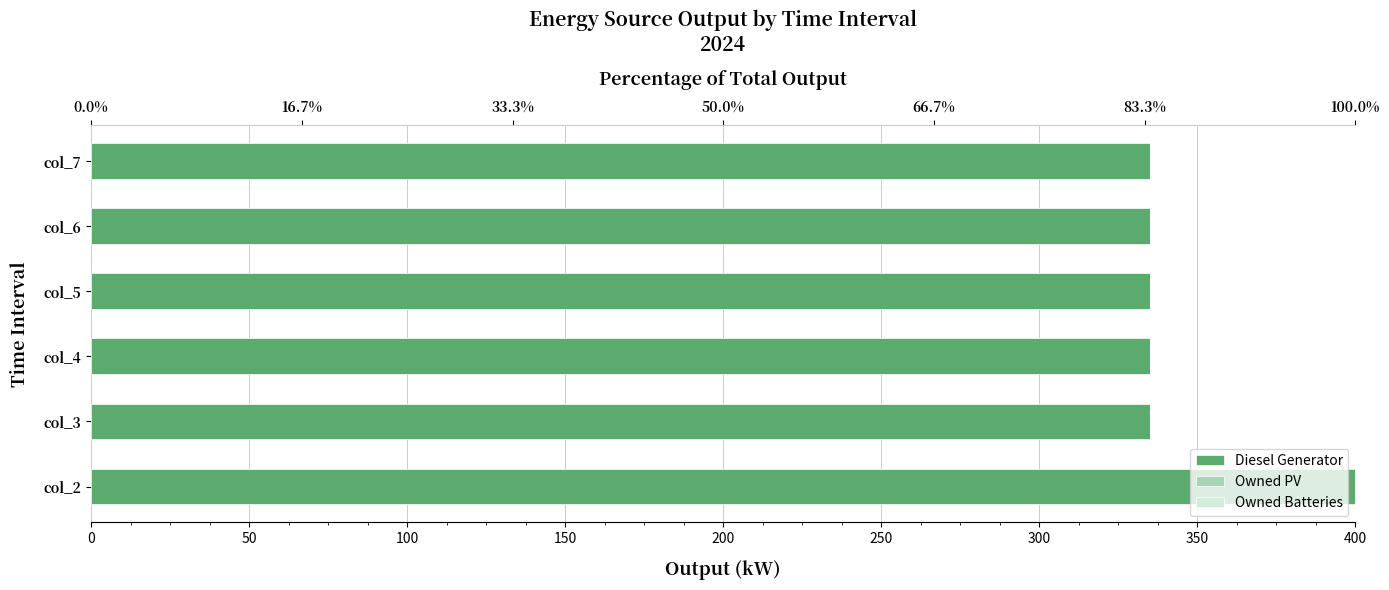

Is it true that Owned Batteries equals 0.3 at 100?

False